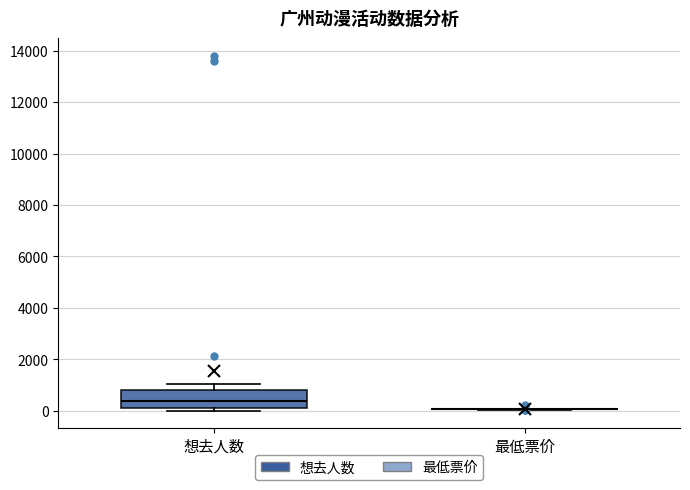

Which box is the tallest, from its lower edge to its upper edge?

想去人数